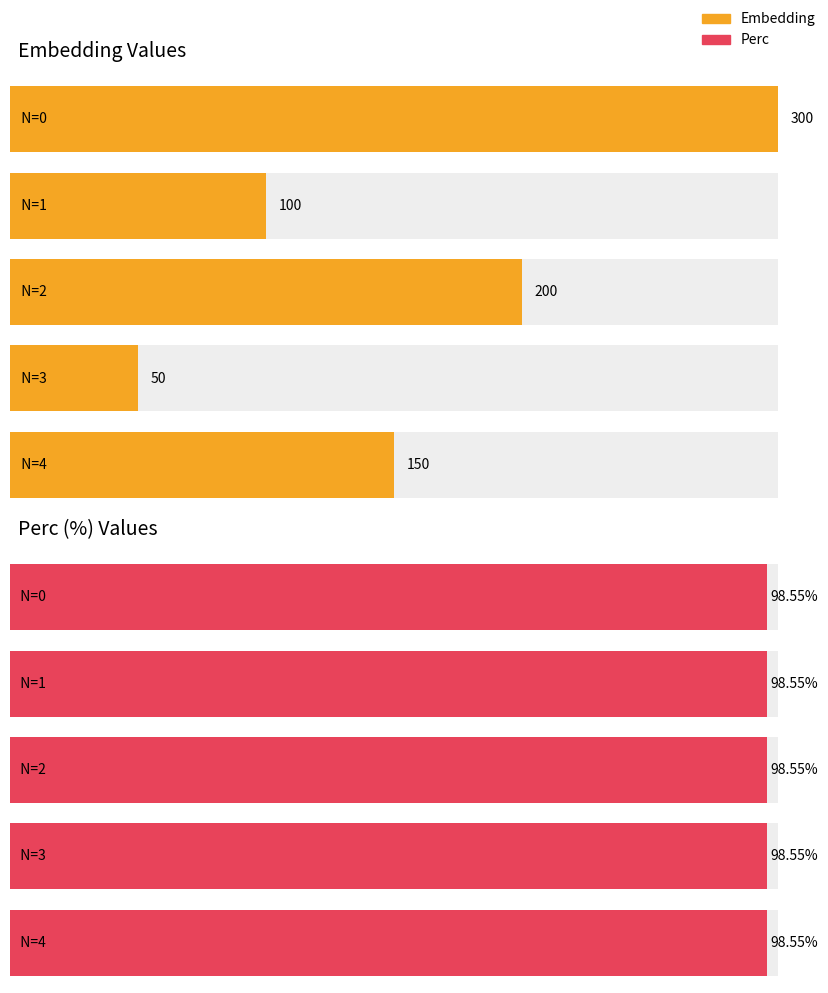

Between 0 and 1, which series saw the biggest shift?

Embedding